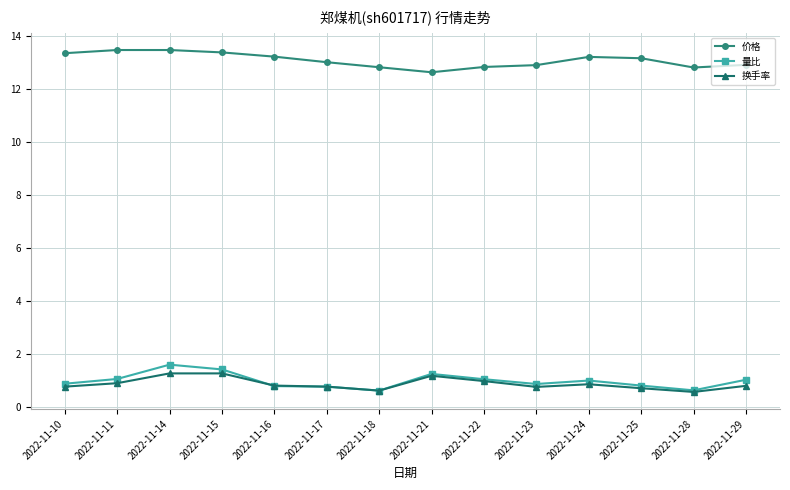

How many series are shown in this chart?

3